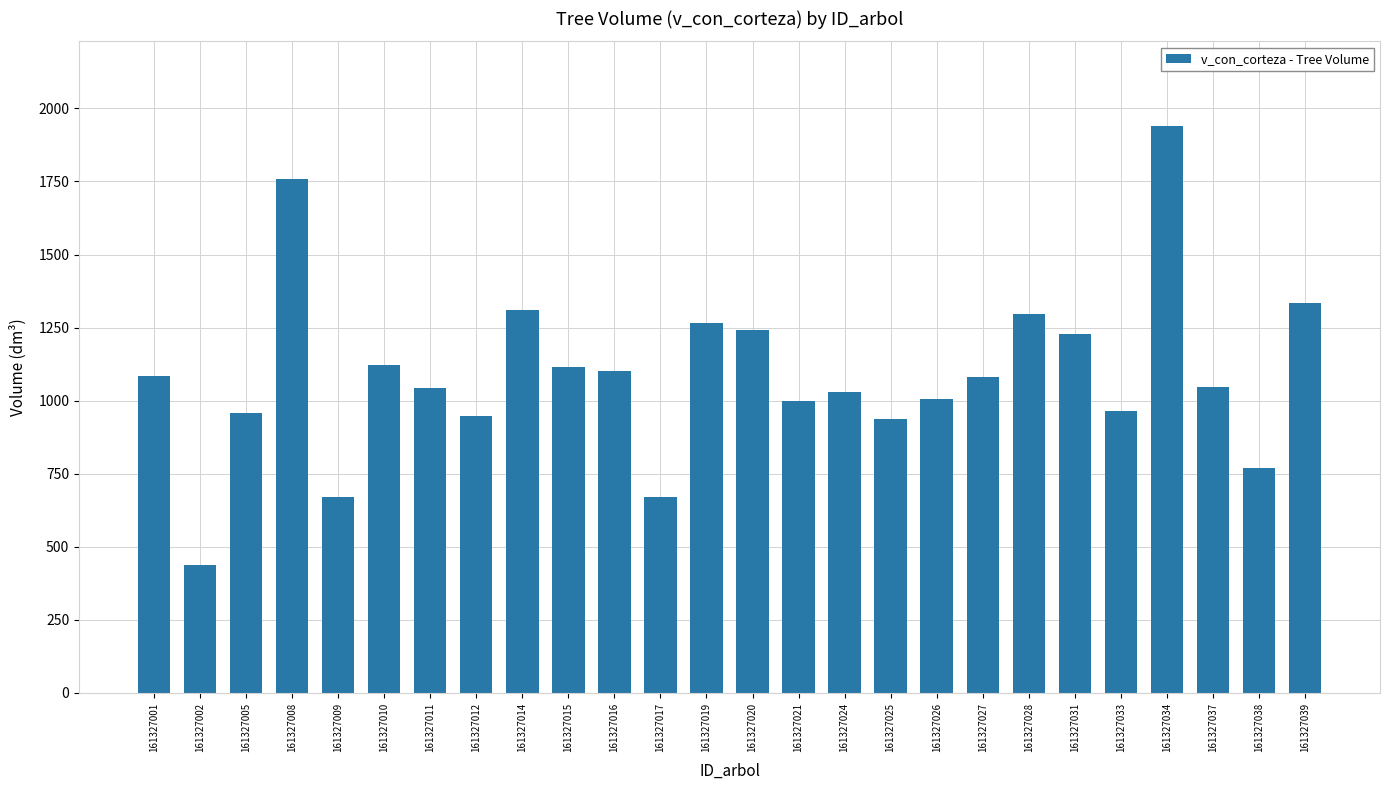

True or false: the data shows 1190.8 at 161327034.

False